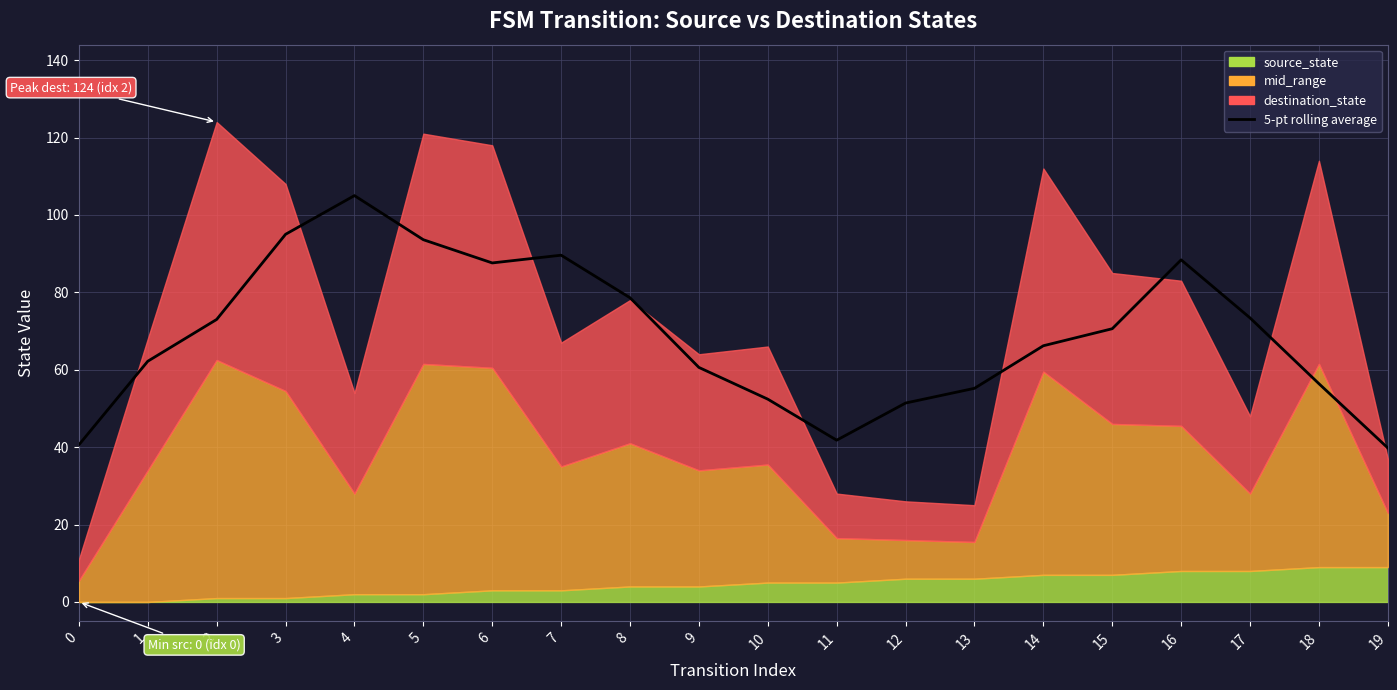

What is the approximate value at 14?

66.2